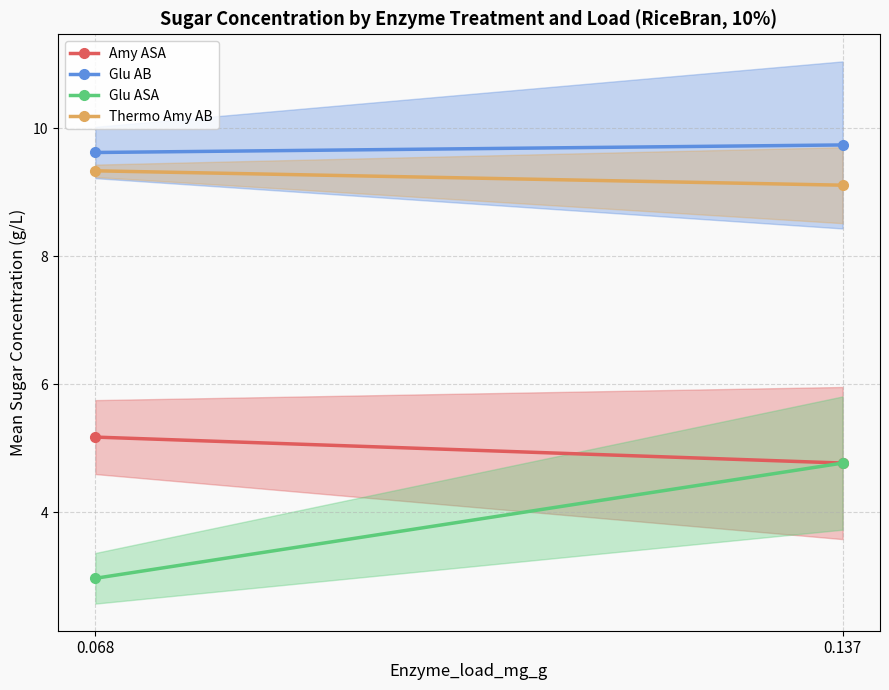

Rank the categories by Glu AB value from highest to lowest.

0.137, 0.068